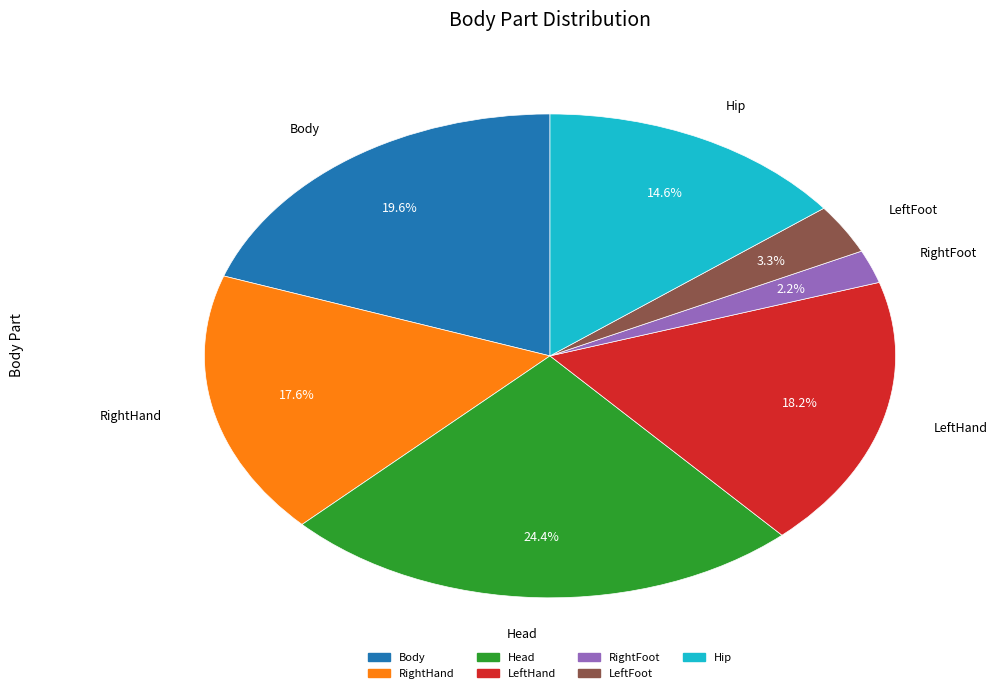

What portion of the pie excludes RightHand?

82.4%